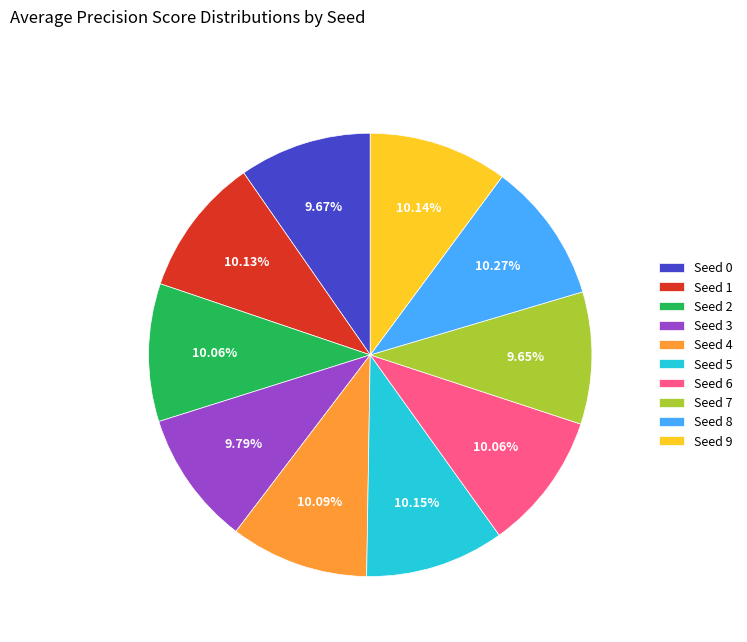

Do Seed 8 and Seed 7 together represent more than half of the pie?

No